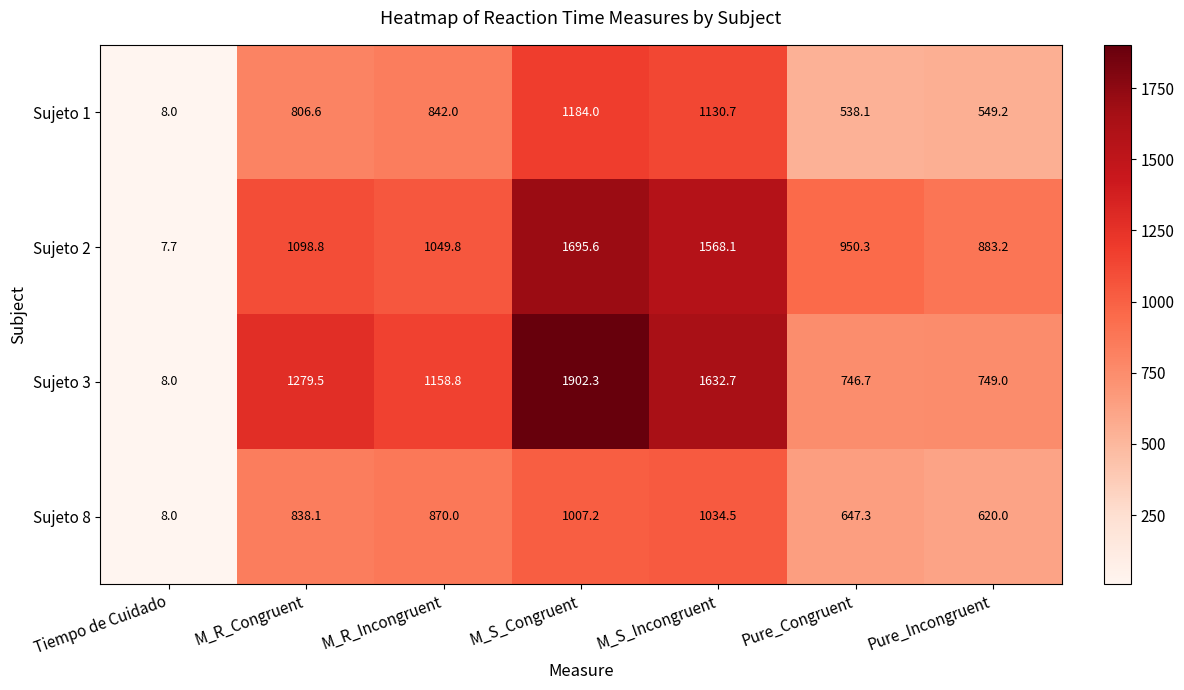

True or false: Sujeto 1 has a value of 114.8 at Pure_Congruent.

False